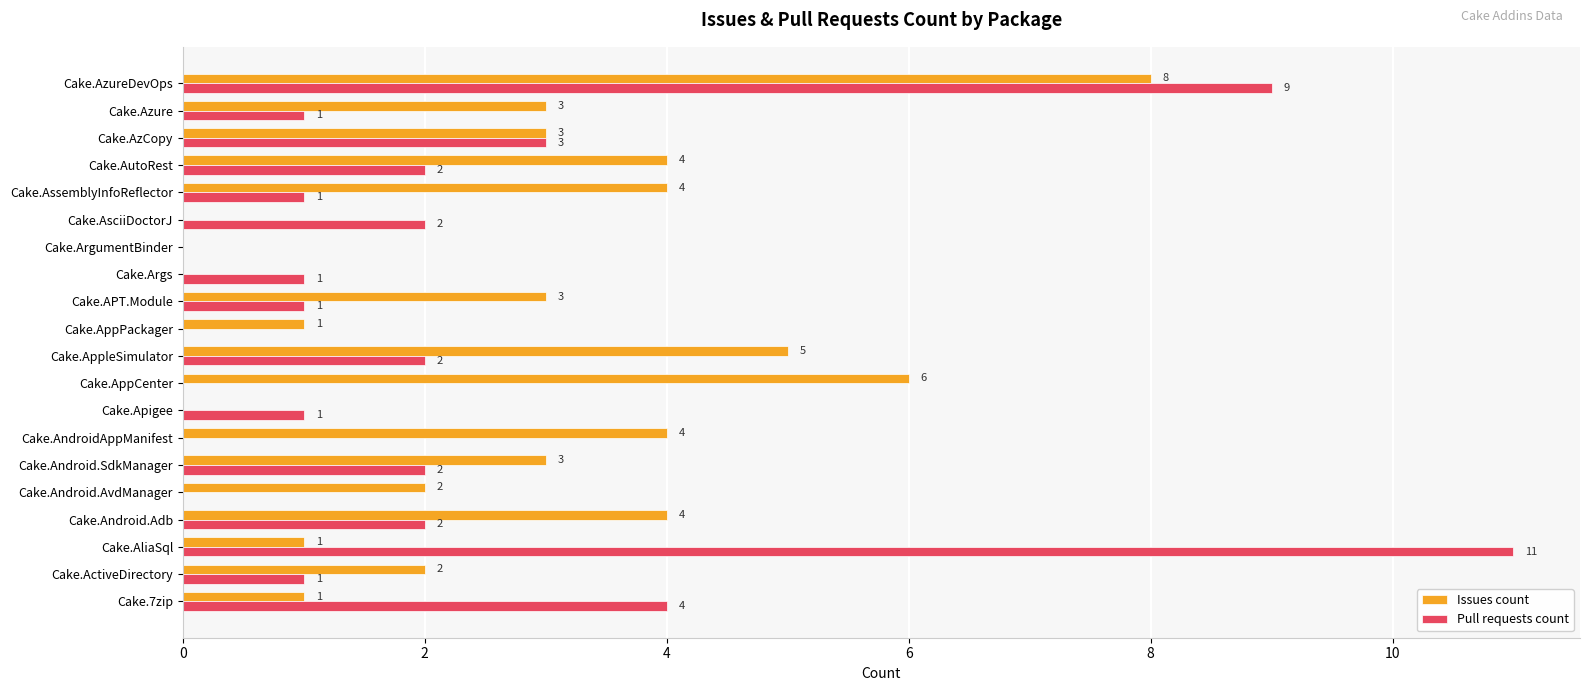

How many Issues count values are between 1 and 4?

13